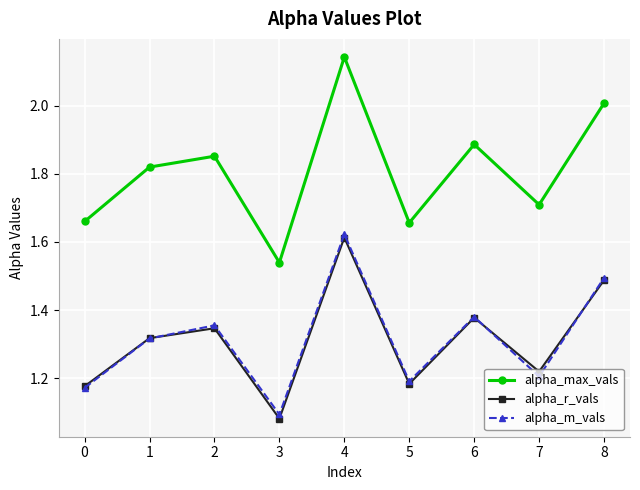

How many series are shown in this chart?

3